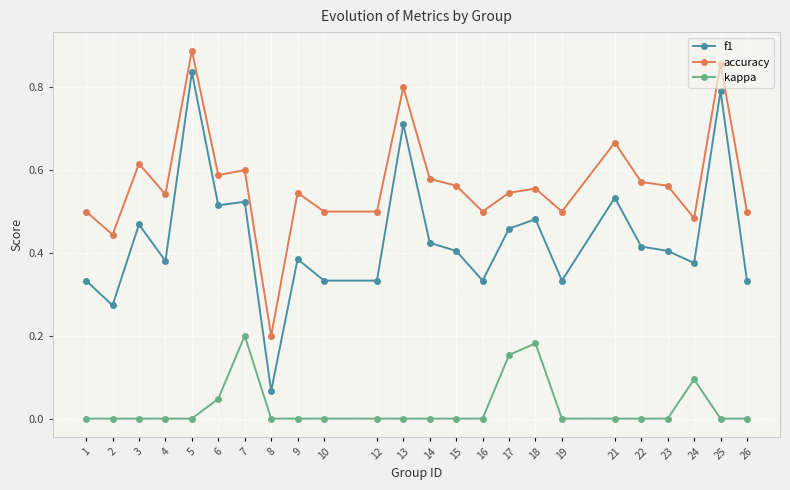

What is the total value across all series at 13?

1.5